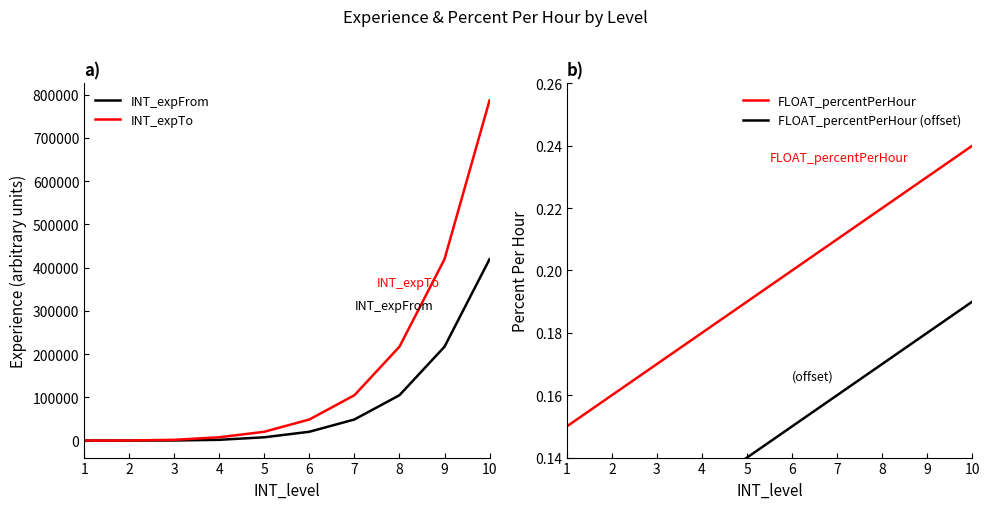

Rank the series by their maximum value, from lowest to highest.

FLOAT_percentPerHour (offset), FLOAT_percentPerHour, INT_expFrom, INT_expTo